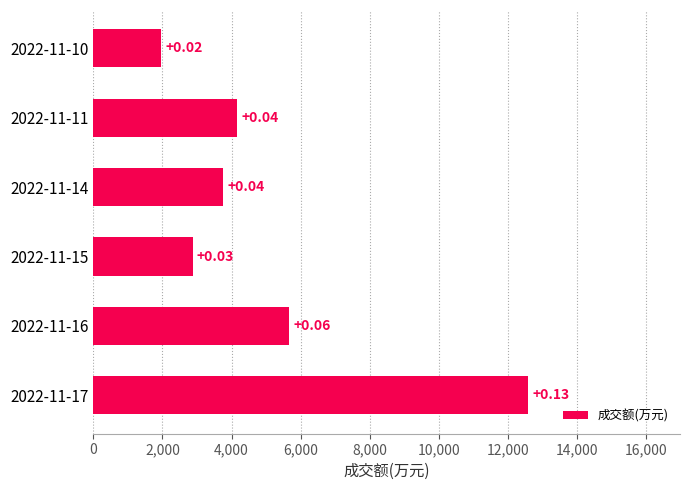

How many bars are there in total?

6